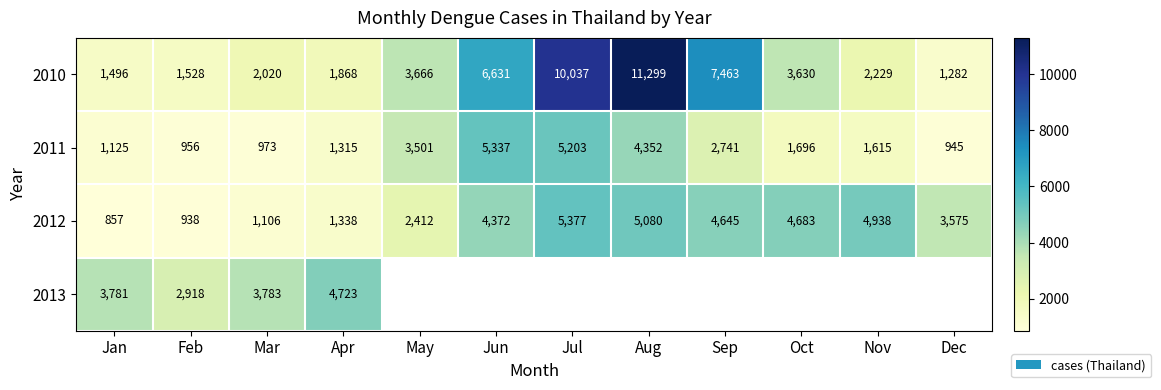

What is the minimum value shown in the chart?

857.0